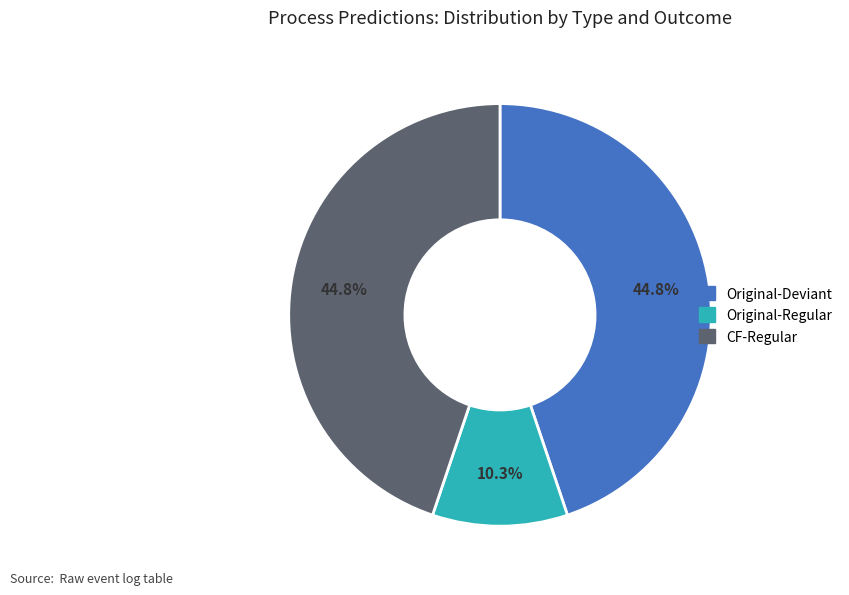

Is there a majority slice in this chart?

No